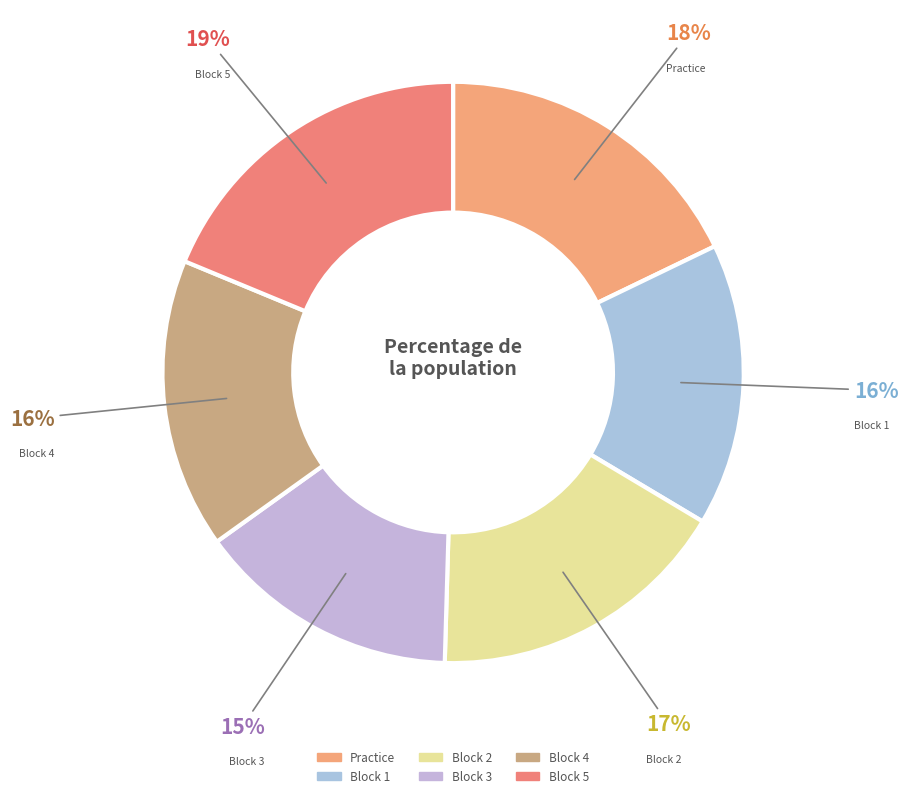

How many slices are in this pie chart?

6